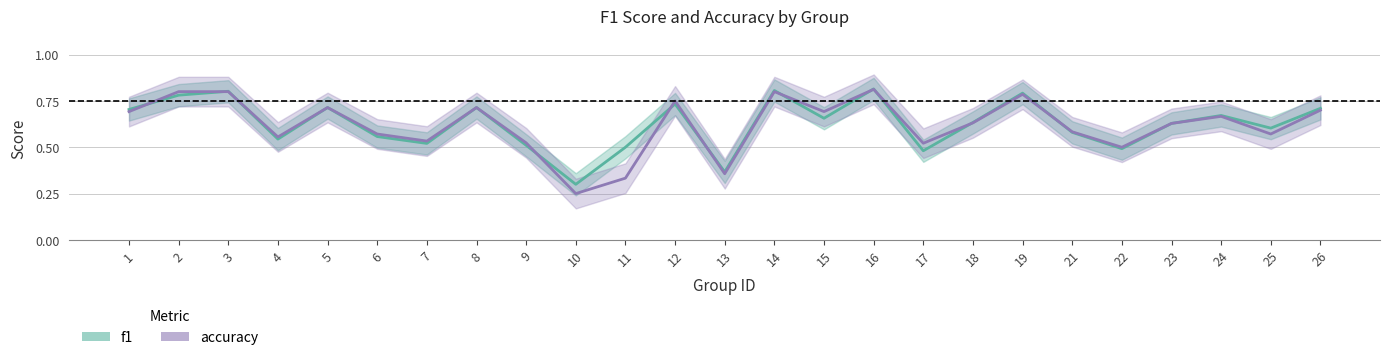

Is it true that f1 equals 0.8 at 3?

True